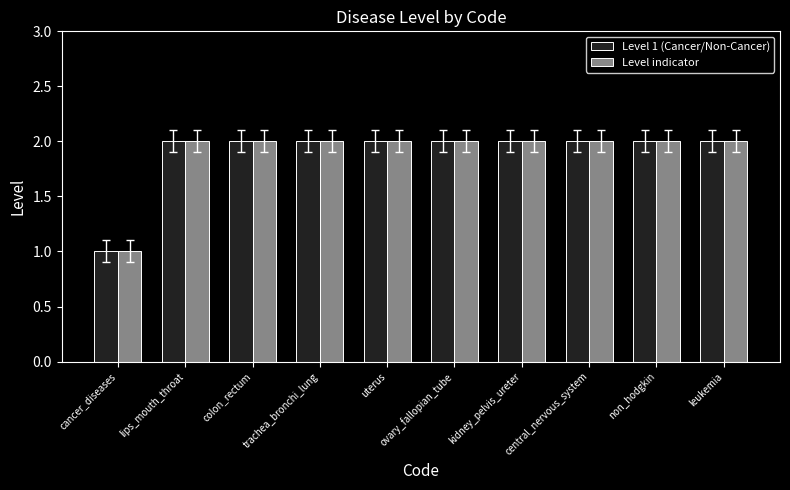

How many groups of bars are there?

10